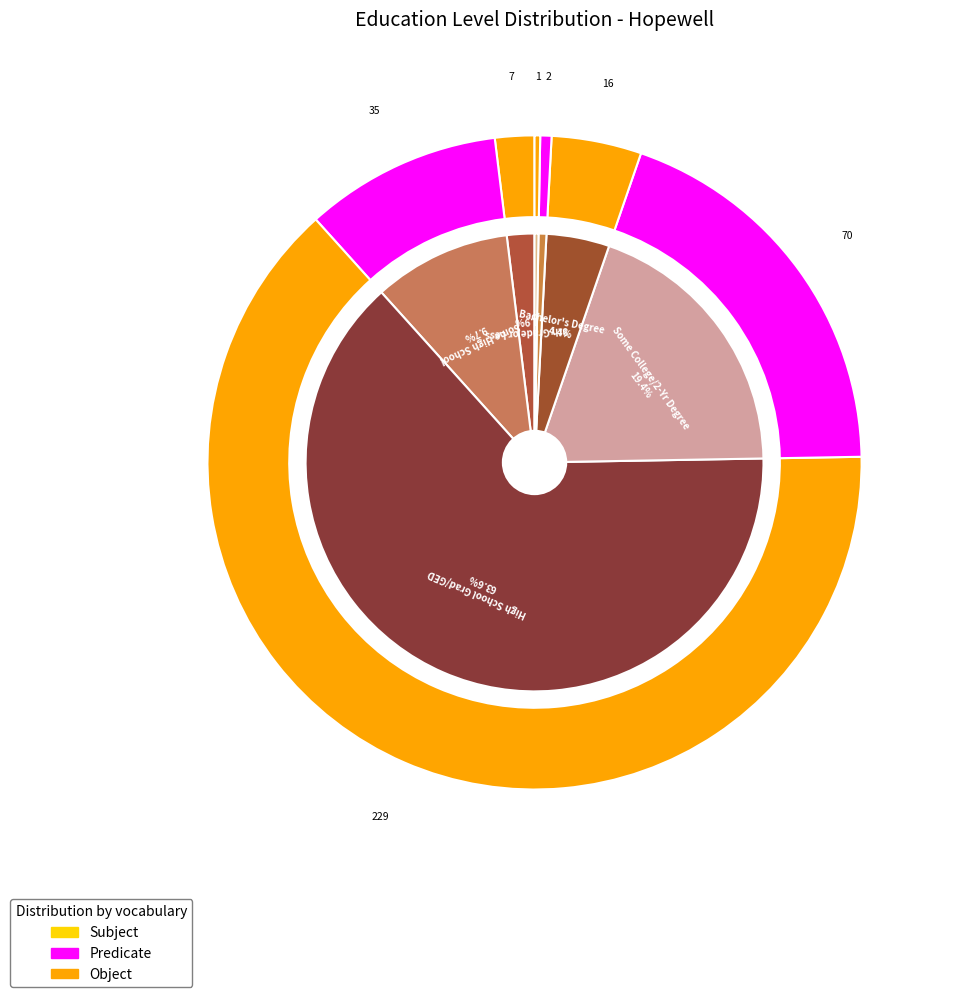

What is the change in value from Some College/2-Yr Degree to Bachelor's Degree?

-54